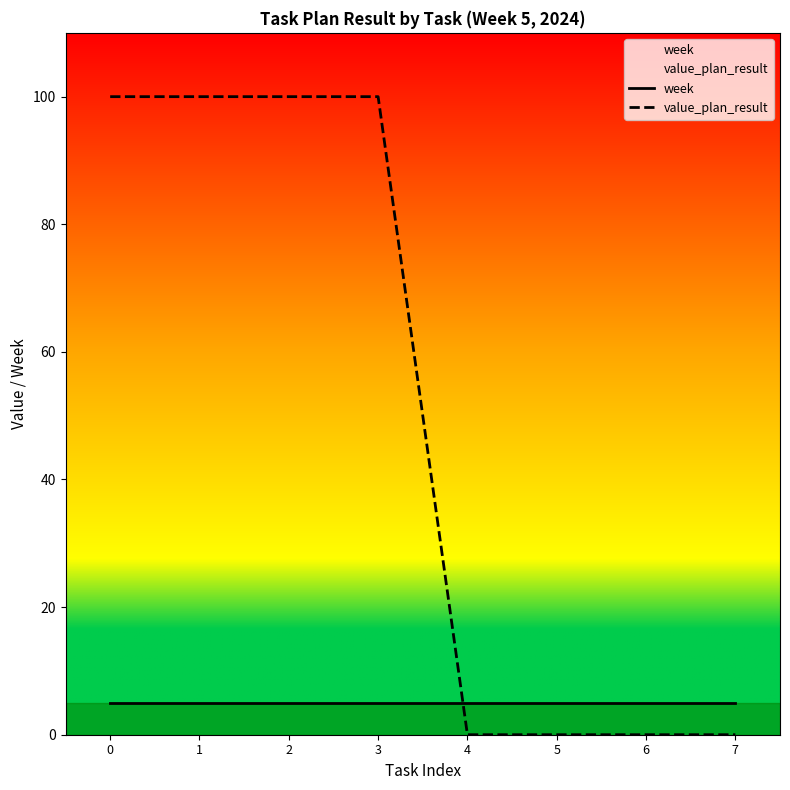

Reading left to right, list all the values displayed in this chart.

week: 5	5	5	5	5	5	5	5
value_plan_result: 100	100	100	100	0	0	0	0